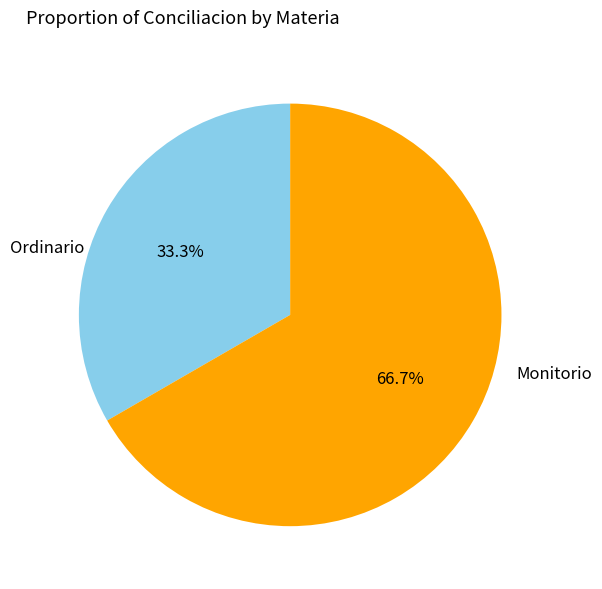

Is there a majority slice in this chart?

Yes